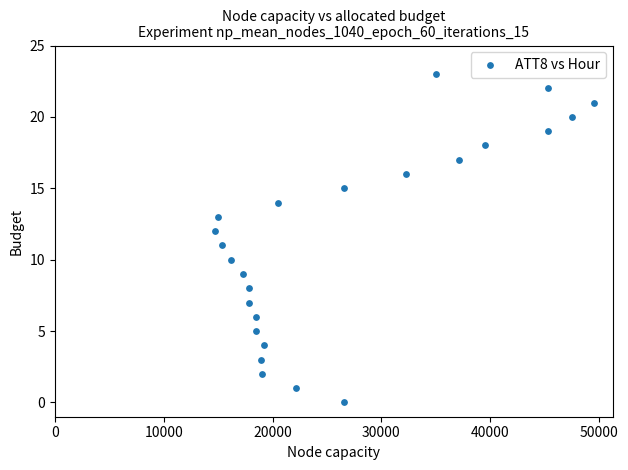

What is the range of Y values (max minus min)?

23